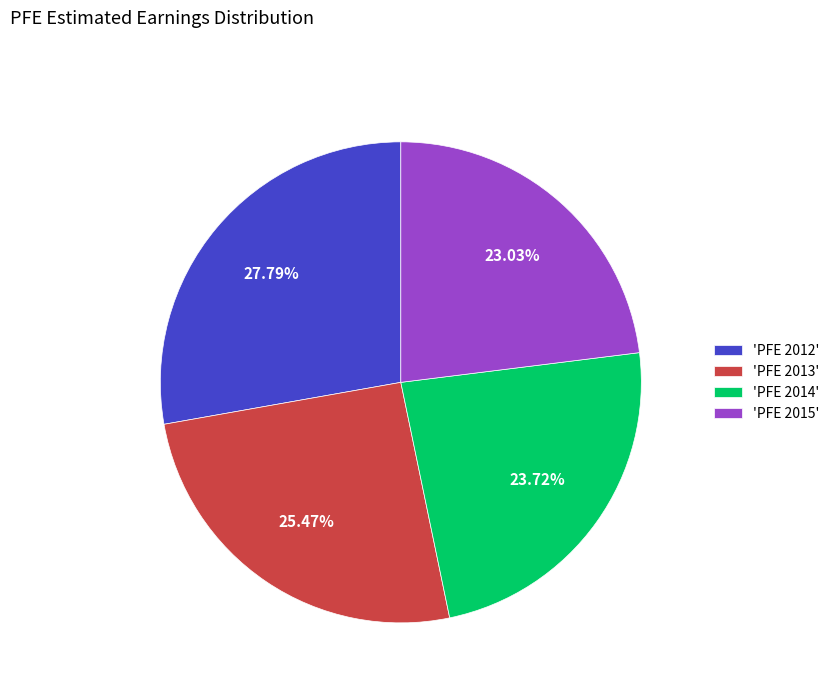

Is there any slice that represents more than half of the pie?

No